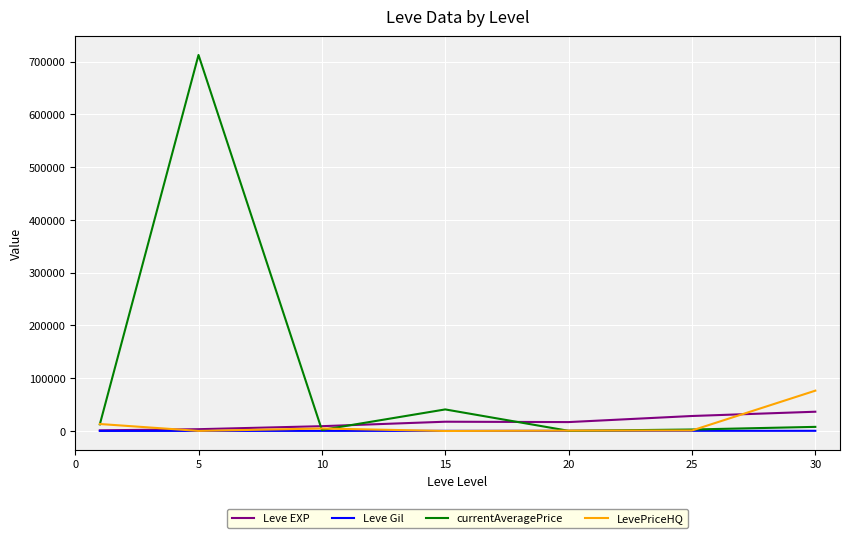

List the series in order of their peak value, lowest first.

Leve Gil, Leve EXP, LevePriceHQ, currentAveragePrice